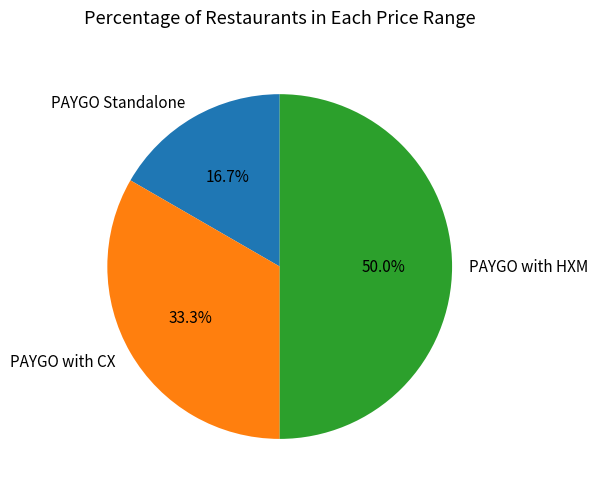

Approximately how many times larger is the value at PAYGO with HXM compared to PAYGO Standalone?

3.0